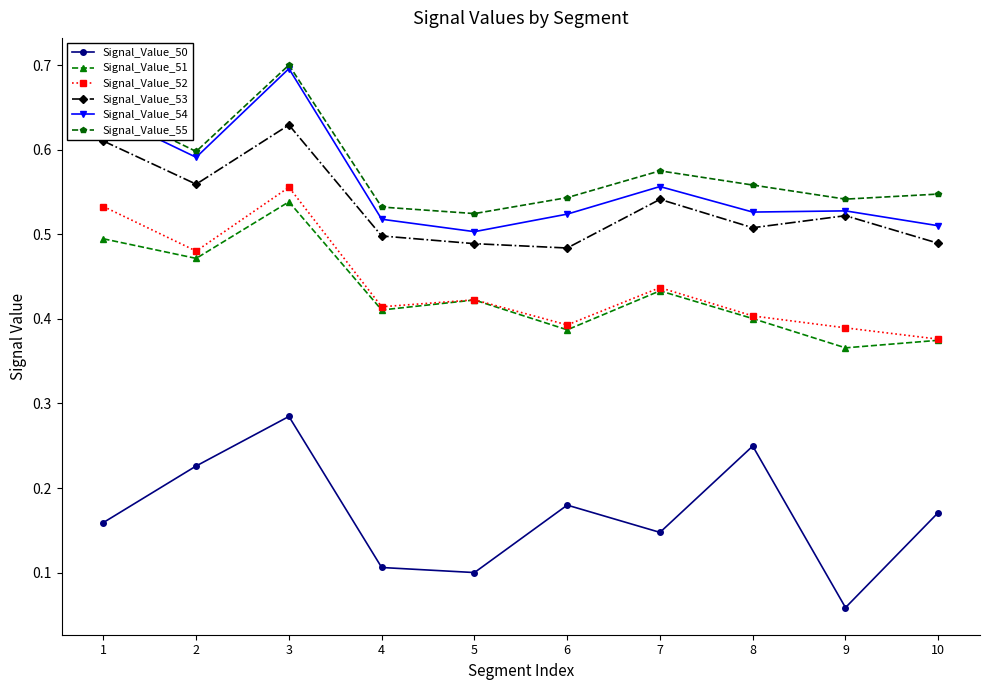

The value of Signal_Value_53 at 9 is 0.9. True or false?

False